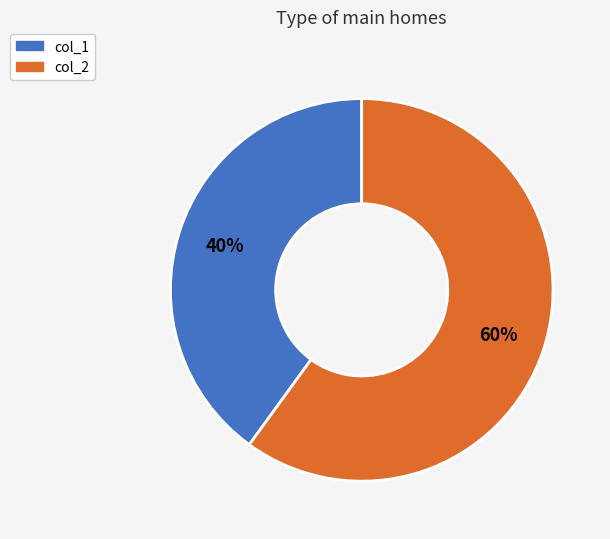

Do col_2 and col_1 together represent more than half of the pie?

Yes